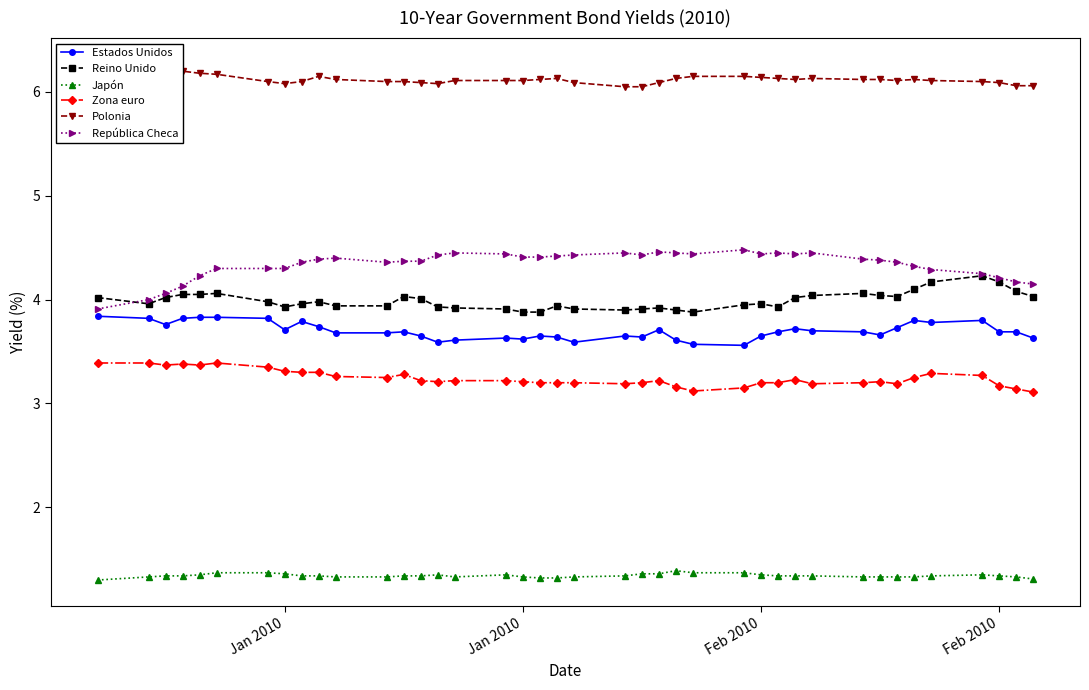

In Reino Unido, how many points are higher than both neighbors (excluding endpoints)?

8